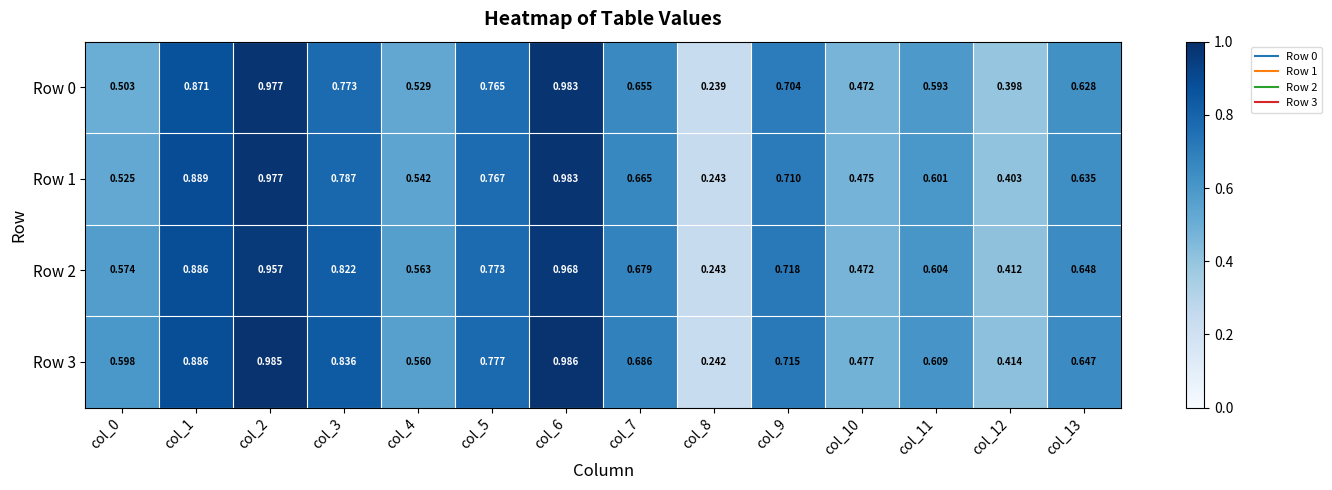

How many series are shown in this chart?

4